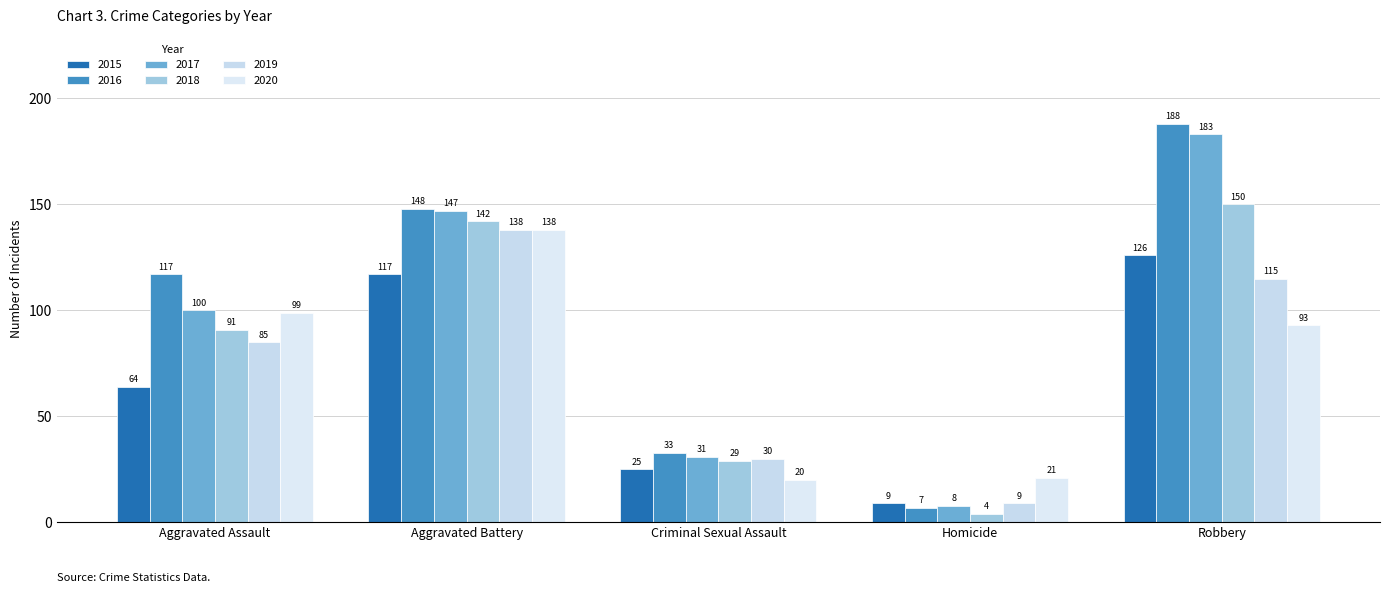

At which label does 2017 first exceed 100?

Aggravated Battery